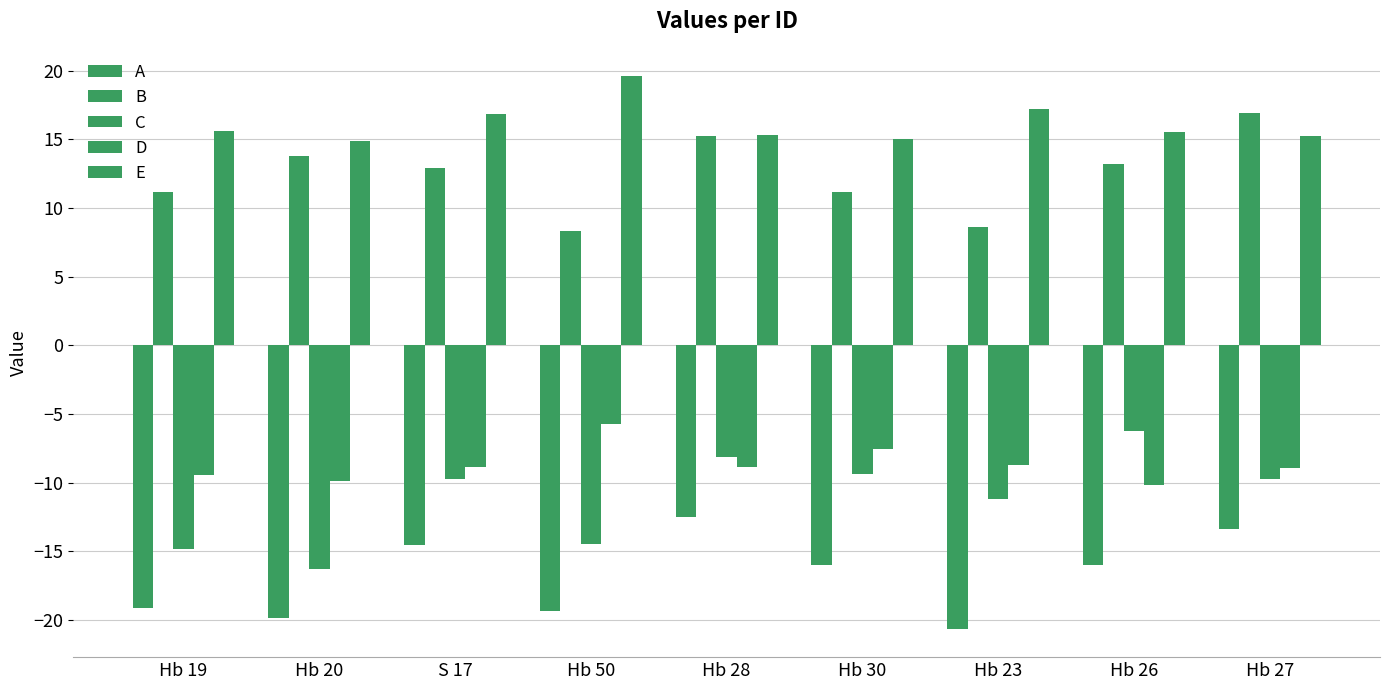

How many data points does each series have?

9